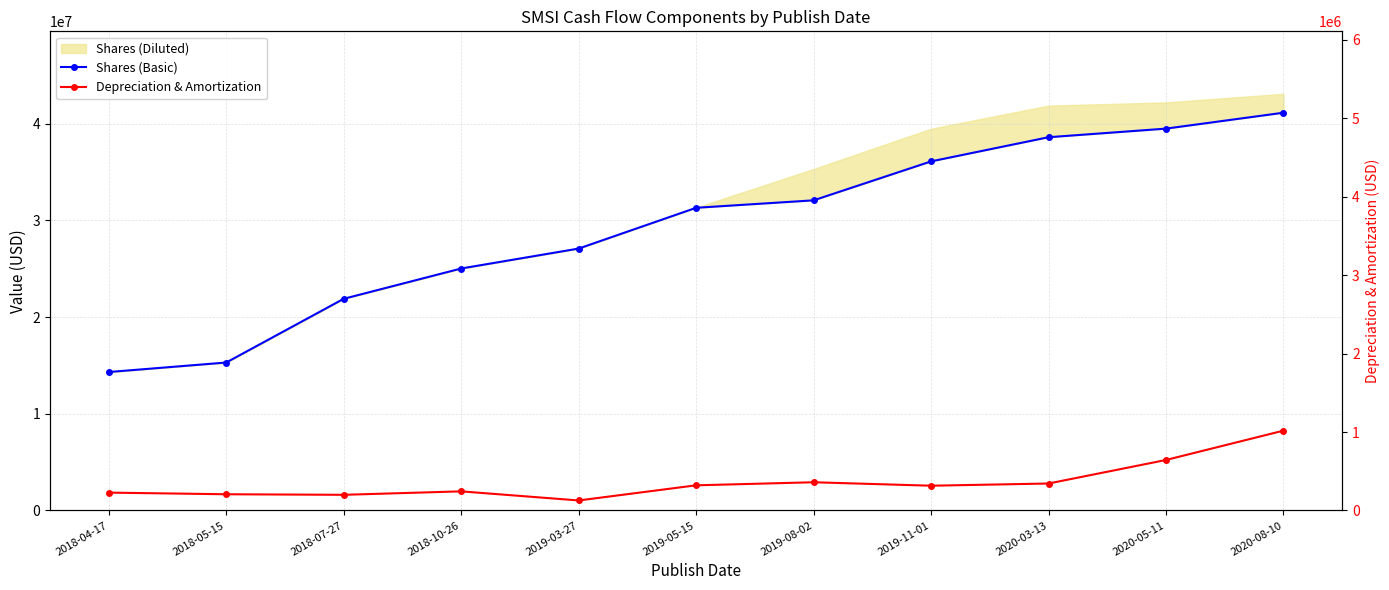

At which category is the sum across all series the highest?

2020-08-10